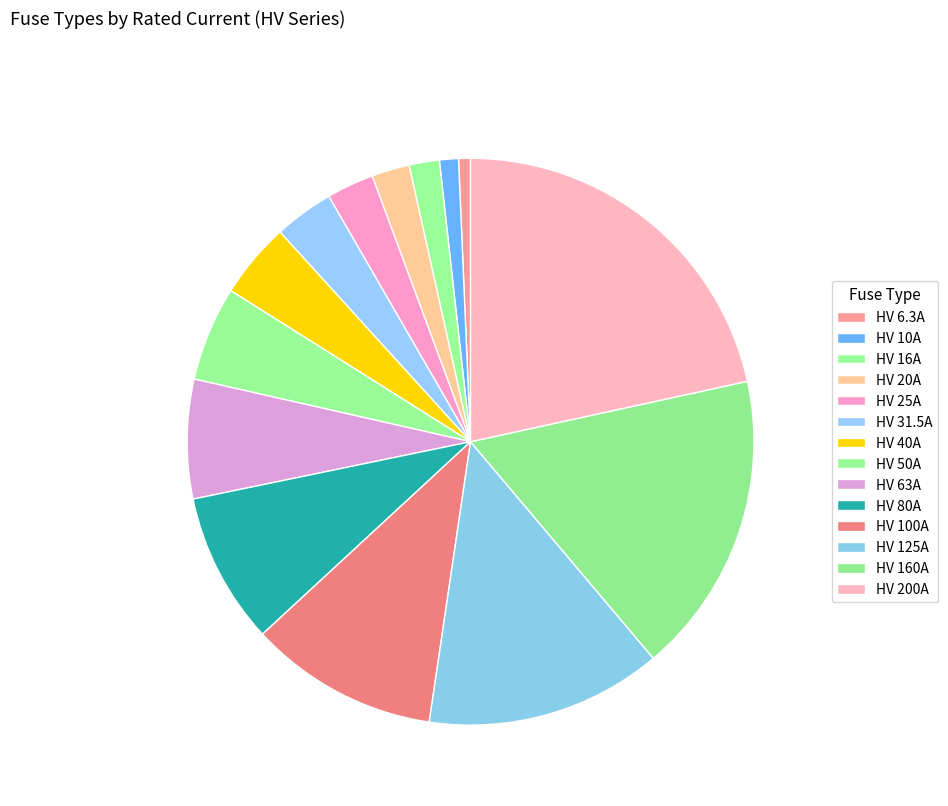

Is it true that HV 40A is 15% of the pie?

False